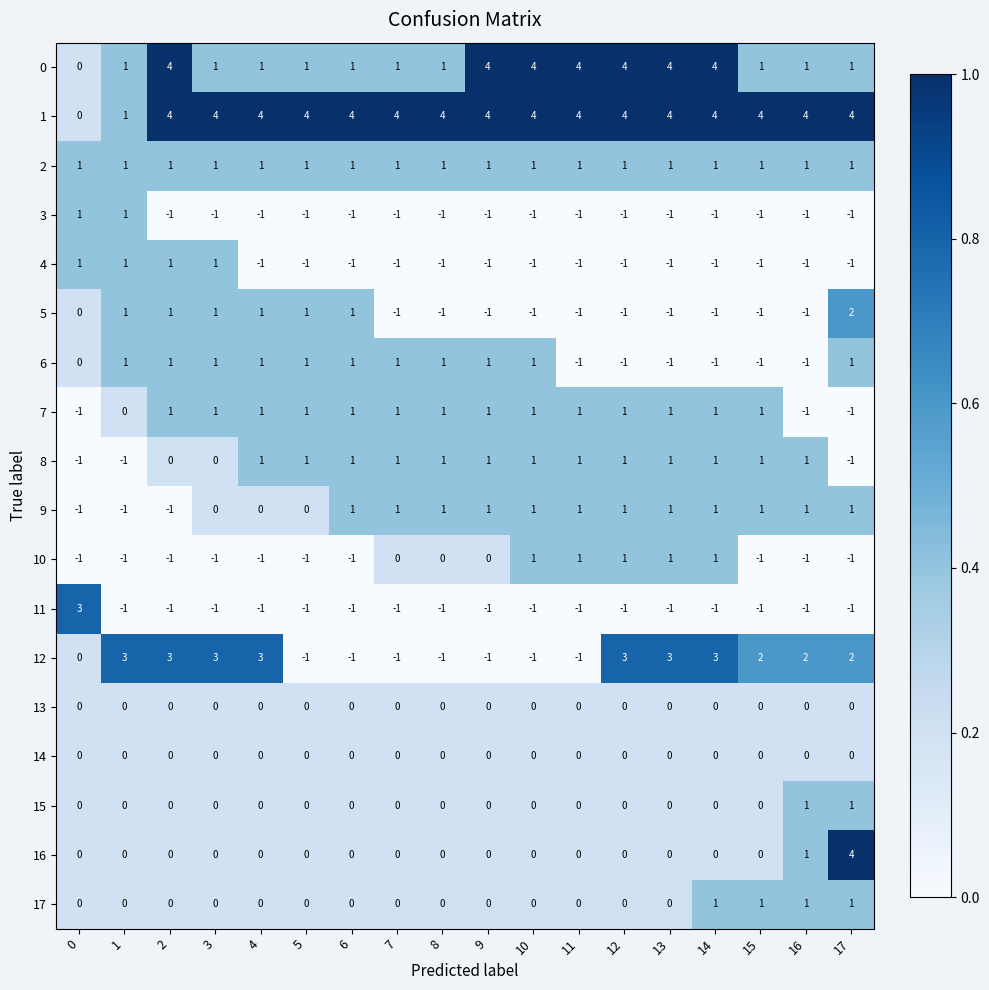

At how many categories does at least one series exceed 0?

18